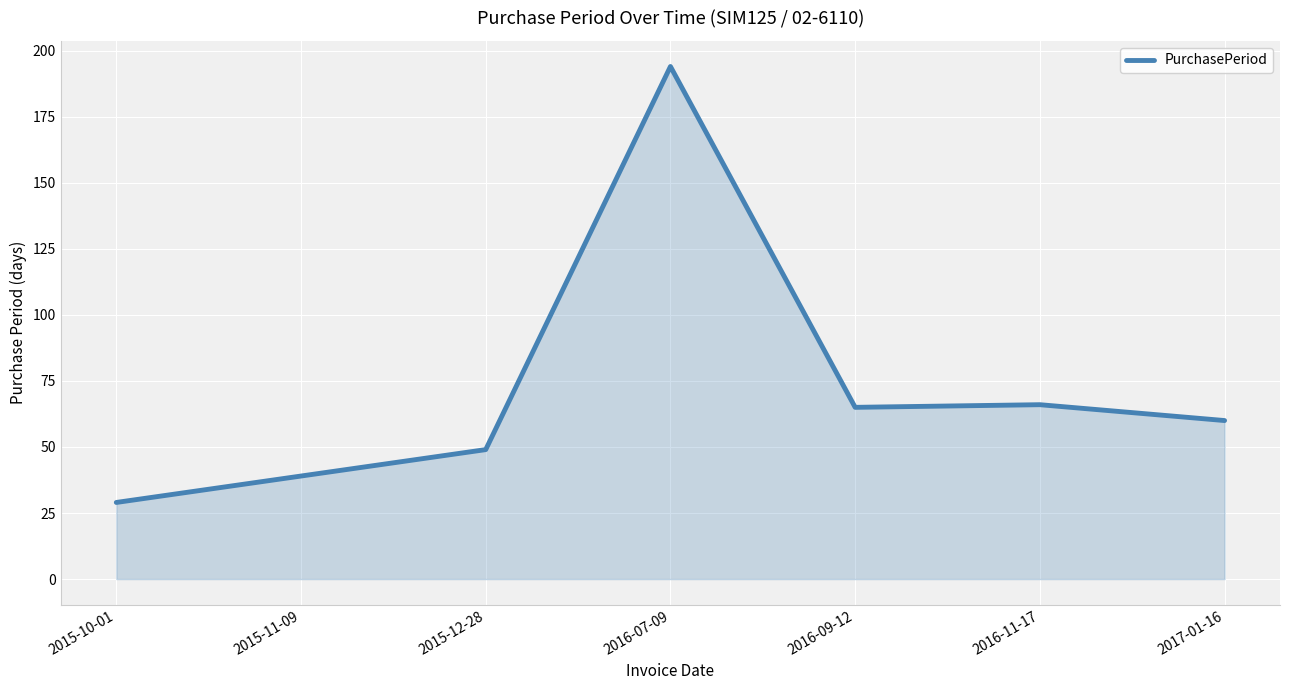

What is the sum of the values at 2015-12-28 and 2015-11-09?

88